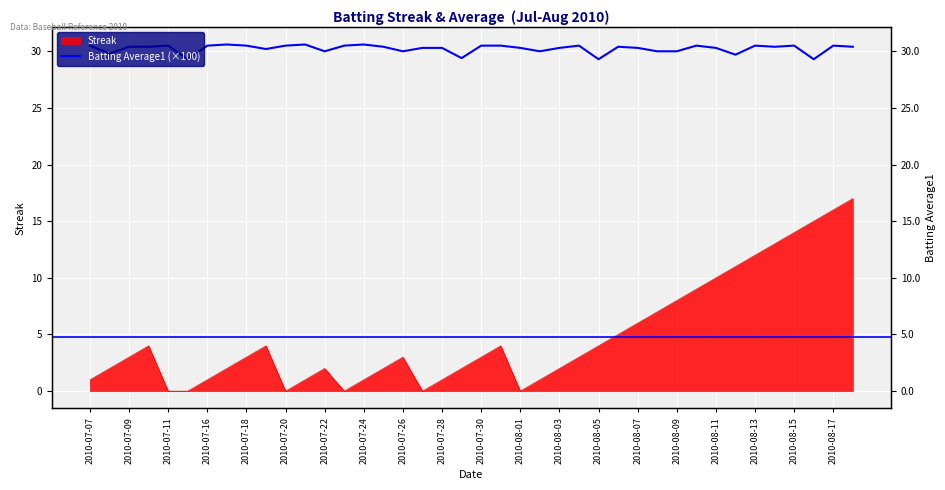

How many lines are shown in the chart?

1